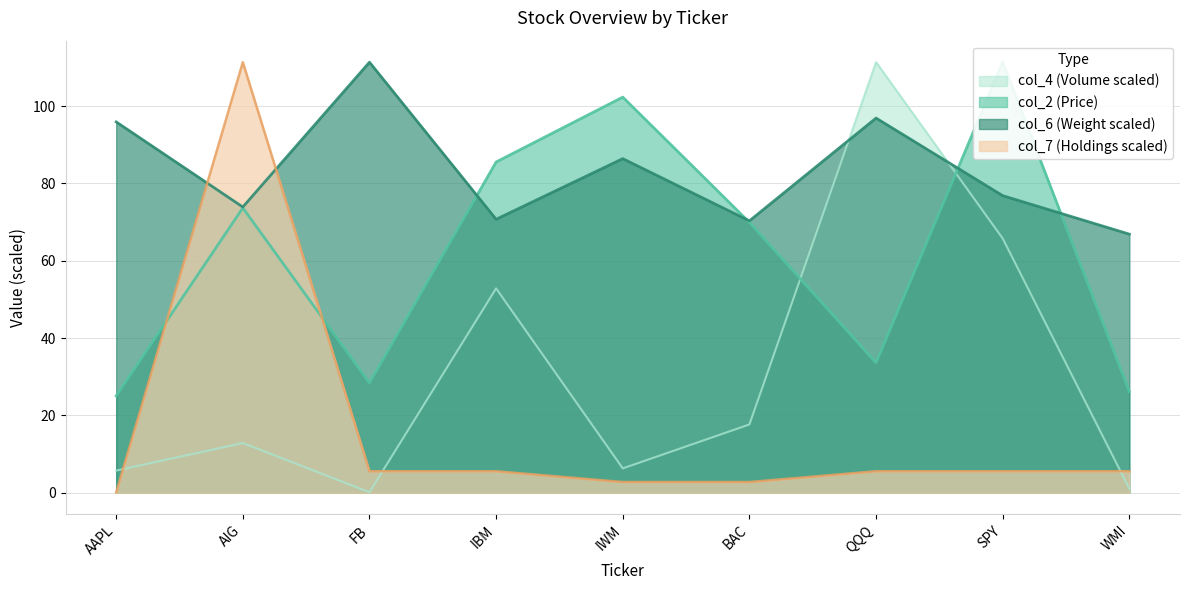

Reading left to right, list all the values displayed in this chart.

col_2: AAPL=25.1	AIG=73.7	FB=28.4	IBM=85.5	IWM=102.3	BAC=69.9	QQQ=33.6	SPY=111.3	WMI=26.2
col_4: AAPL=5.7	AIG=12.9	FB=0.1	IBM=52.8	IWM=6.3	BAC=17.7	QQQ=111.3	SPY=65.8	WMI=1.1
col_6: AAPL=95.9	AIG=73.9	FB=111.3	IBM=70.7	IWM=86.4	BAC=70.3	QQQ=96.9	SPY=76.8	WMI=66.9
col_7: AAPL=0.1	AIG=111.3	FB=5.6	IBM=5.6	IWM=2.8	BAC=2.8	QQQ=5.6	SPY=5.6	WMI=5.6